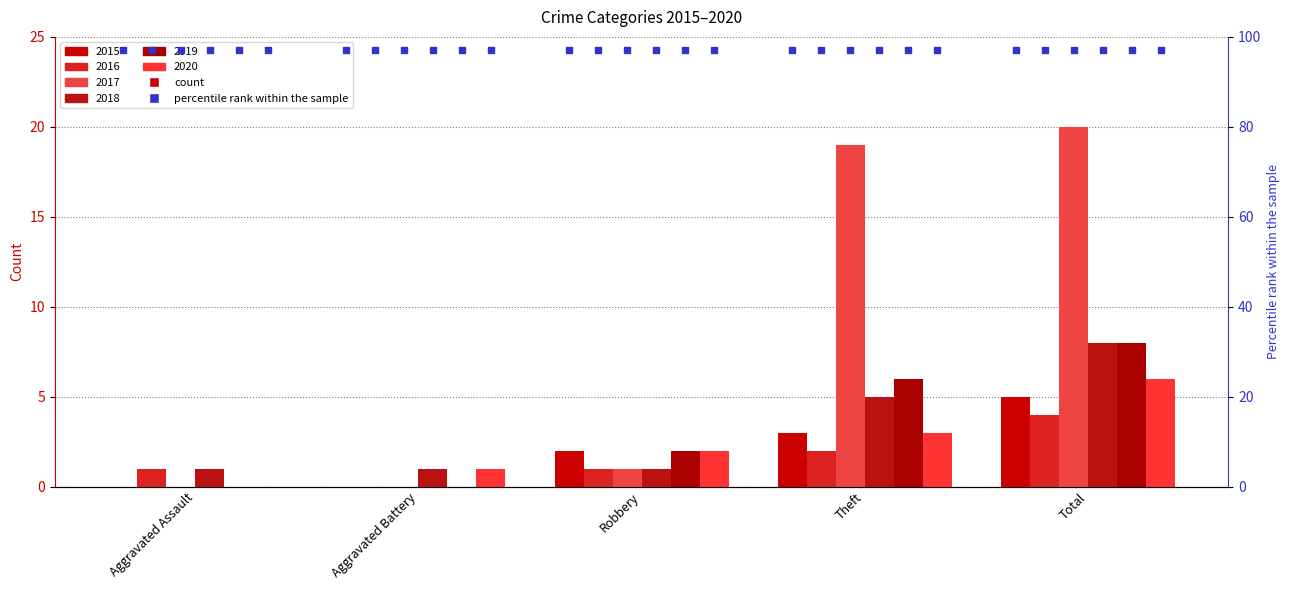

Which series has the largest total across all categories?

2017